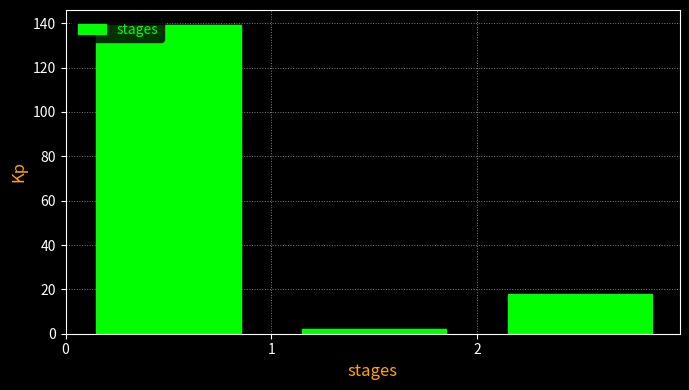

What is the height of the bar covering 1 to 2 on the x-axis? The values are not printed on the chart, so give them approximately, as read against the axis.

2